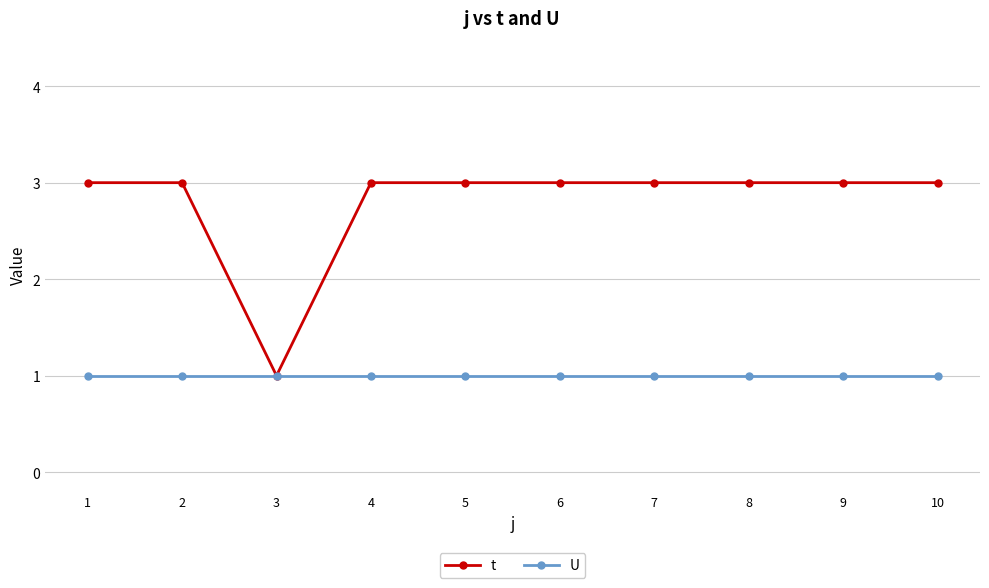

Which series has the largest range (max minus min)?

t